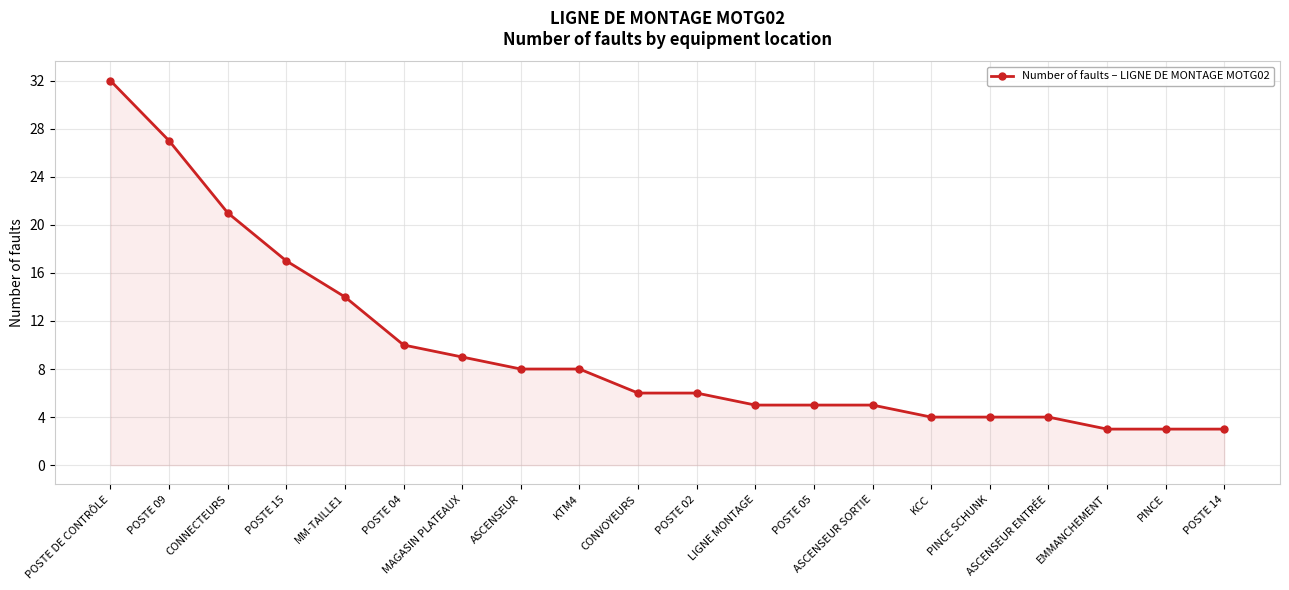

What is the greatest value displayed?

32